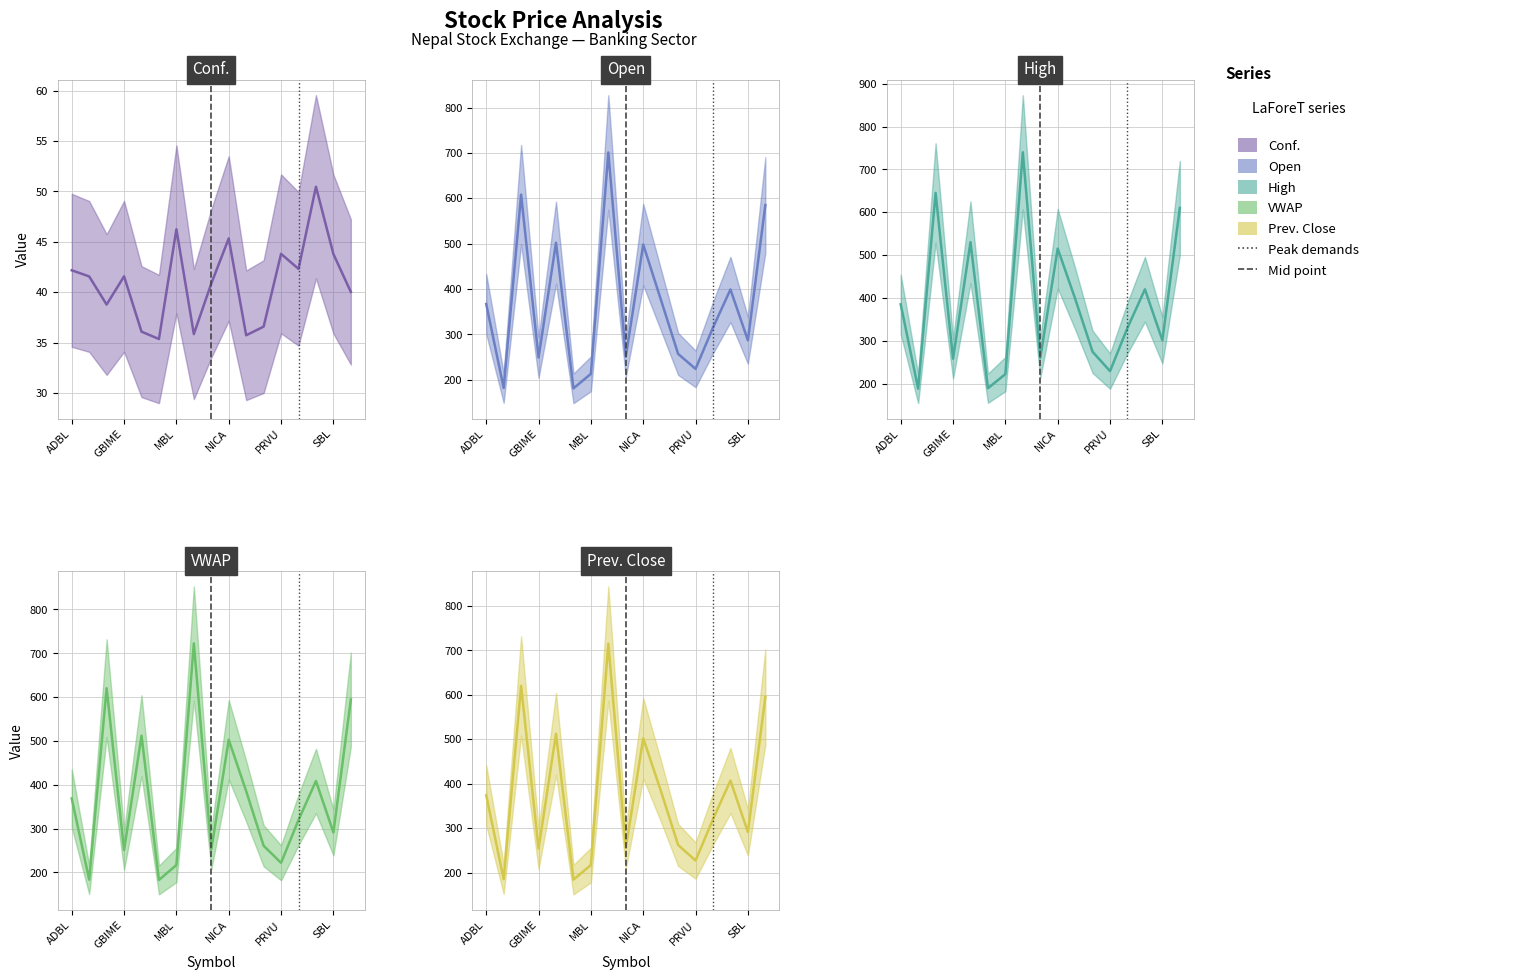

What is the minimum value shown in the chart?

35.4